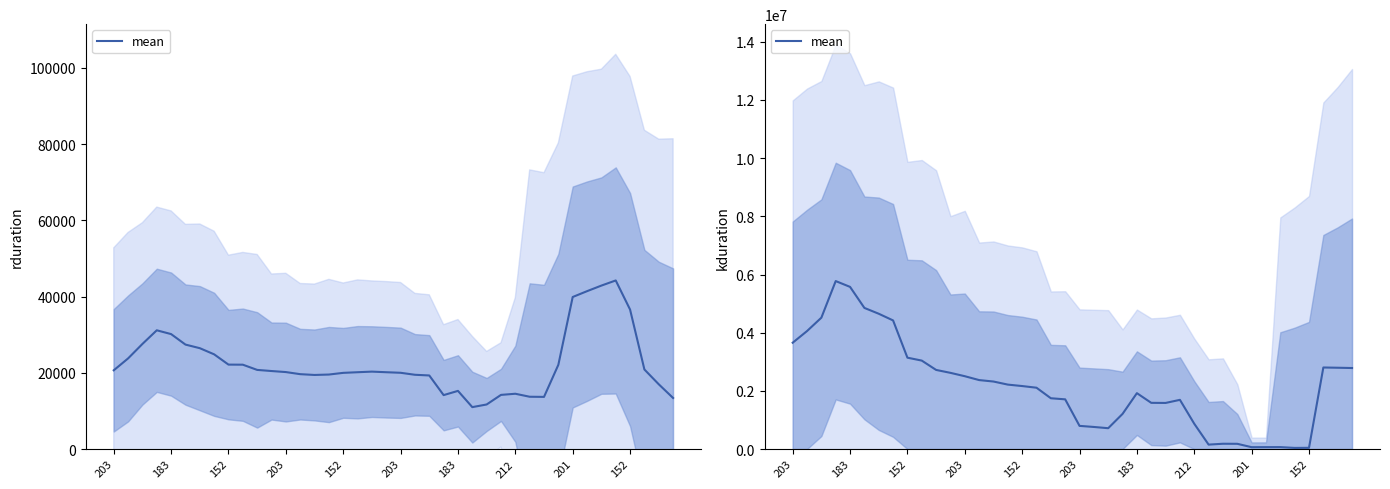

What is the difference between the values at 33 and 37?

2738106.8